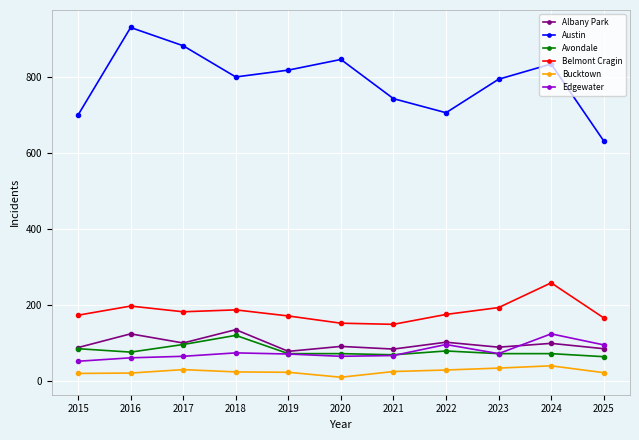

The Bucktown series shows 20 at 2015. True or false?

True